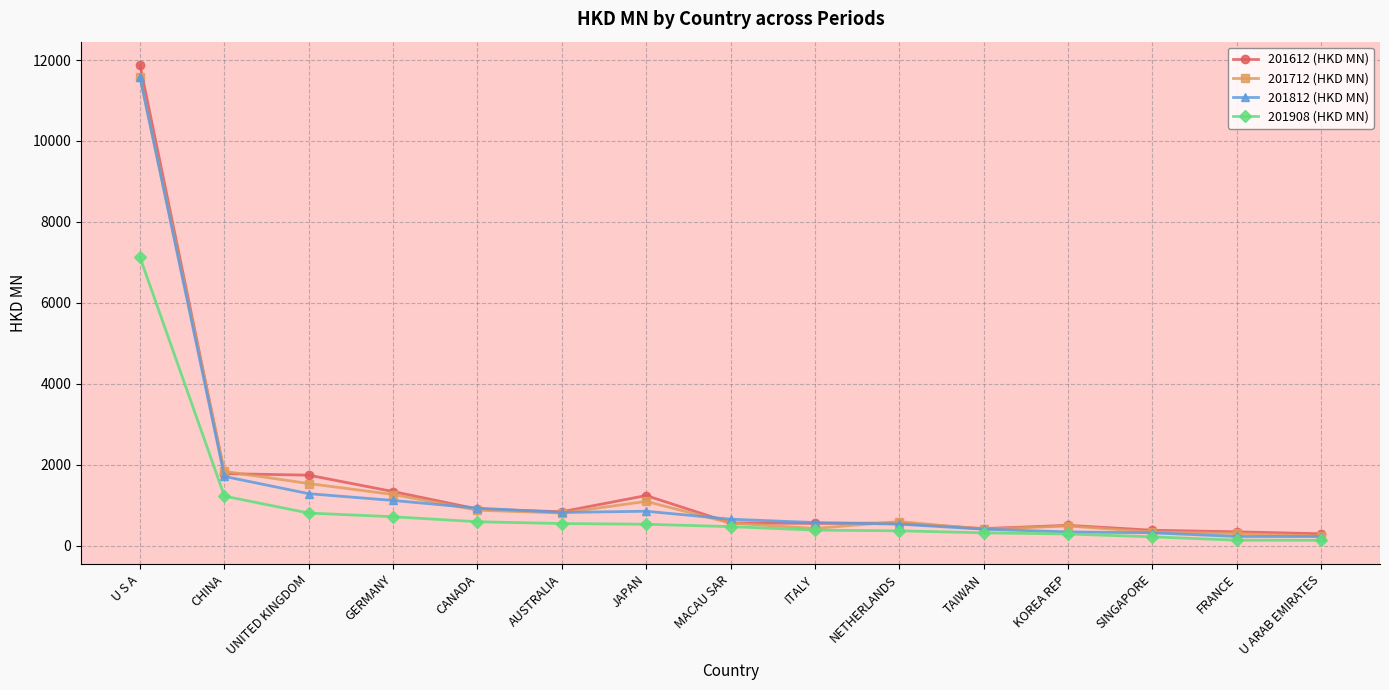

What is the minimum value for 201612 (HKD MN)?

297.5